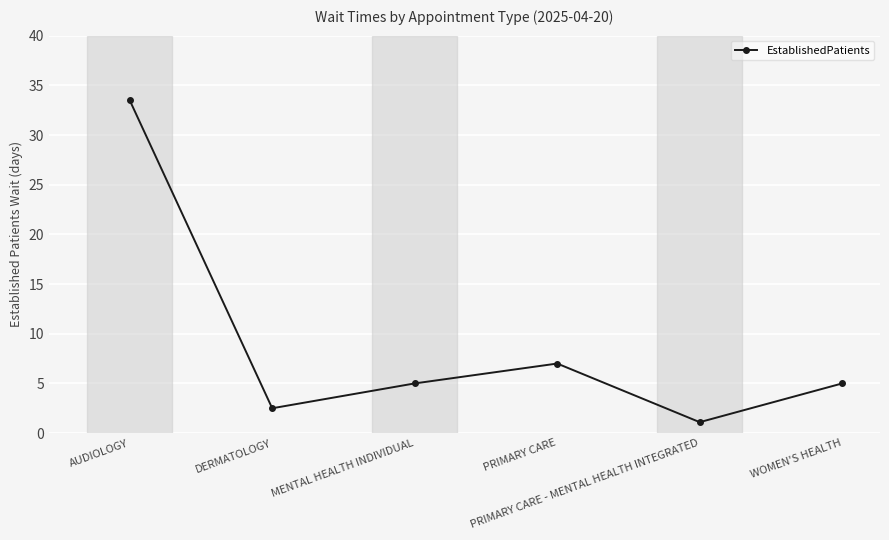

What is the average value?

9.0